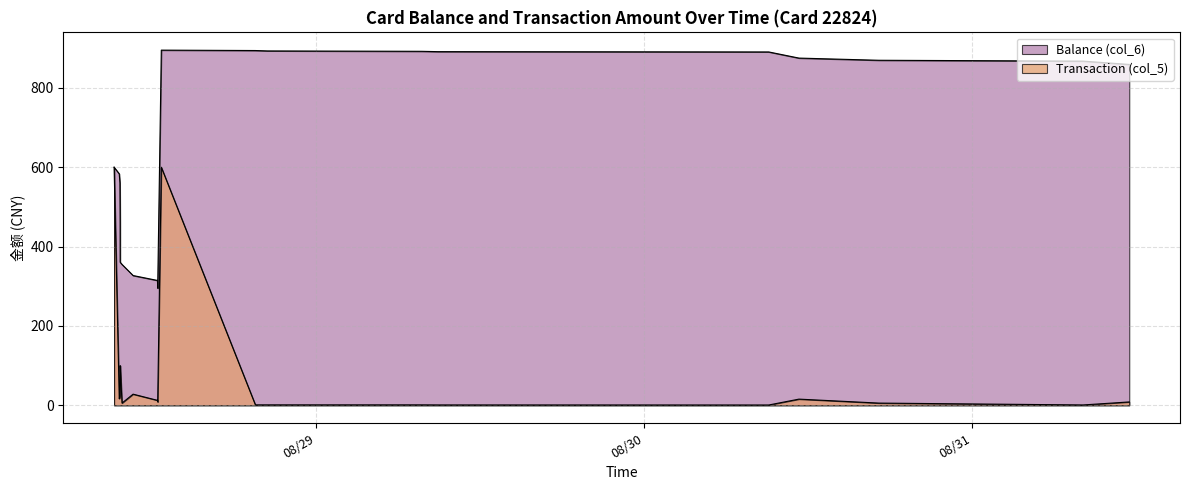

Reading right to left, what are all the values shown in this chart?

Balance (col_6): 2014/08/31 11:28:21=859.1	2014/08/31 08:05:35=867.5	2014/08/30 17:09:47=869.6	2014/08/30 11:19:17=875.1	2014/08/30 09:06:37=890.6	2014/08/29 08:55:19=891.4	2014/08/29 07:44:17=892.2	2014/08/28 20:27:10=893.2	2014/08/28 19:34:26=894.2	2014/08/28 12:41:41=895.2	2014/08/28 12:25:46=295.2	2014/08/28 12:25:21=303.8	2014/08/28 12:24:52=314.6	2014/08/28 10:37:55=327.0	2014/08/28 09:49:15=355.0	2014/08/28 09:41:17=360.5	2014/08/28 09:41:06=460.5	2014/08/28 09:40:08=560.5	2014/08/28 09:37:10=583.3	2014/08/28 09:14:34=600.0
Transaction (col_5): 2014/08/31 11:28:21=8.4	2014/08/31 08:05:35=0.8	2014/08/30 17:09:47=5.5	2014/08/30 11:19:17=15.5	2014/08/30 09:06:37=0.7	2014/08/29 08:55:19=0.8	2014/08/29 07:44:17=1.0	2014/08/28 20:27:10=1.0	2014/08/28 19:34:26=1.0	2014/08/28 12:41:41=600.0	2014/08/28 12:25:46=8.6	2014/08/28 12:25:21=10.8	2014/08/28 12:24:52=12.4	2014/08/28 10:37:55=28.0	2014/08/28 09:49:15=5.5	2014/08/28 09:41:17=100.0	2014/08/28 09:41:06=100.0	2014/08/28 09:40:08=22.8	2014/08/28 09:37:10=16.7	2014/08/28 09:14:34=600.0